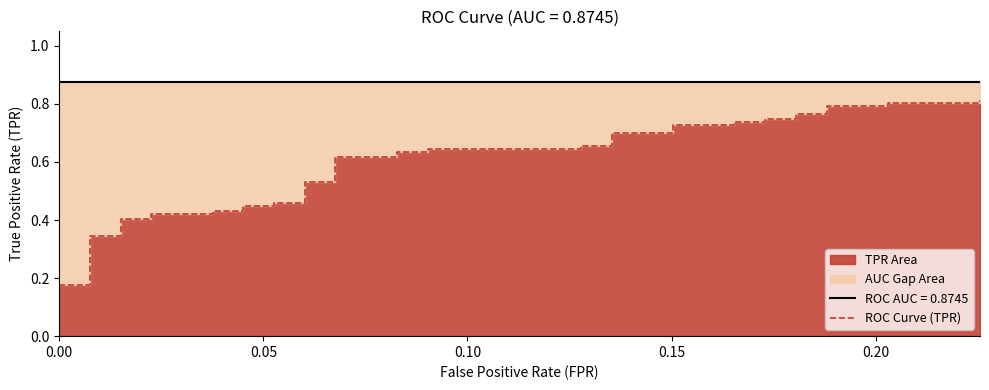

What is the maximum value shown in the chart?

0.8